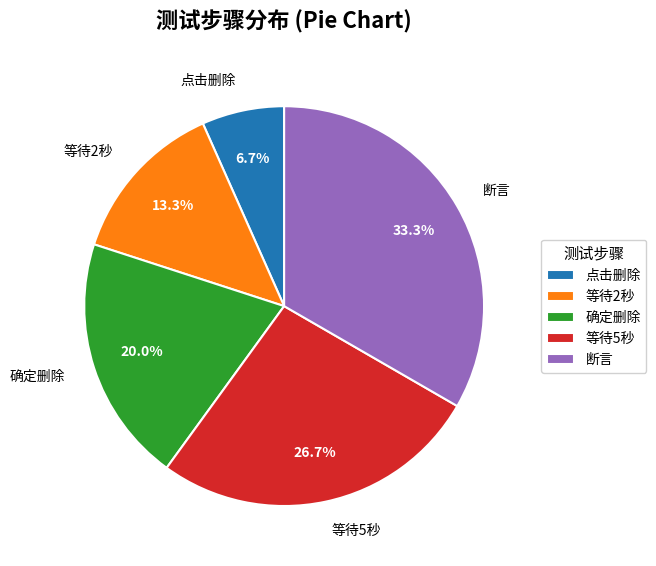

What percentage do 等待5秒 and 确定删除 together represent?

46.7%